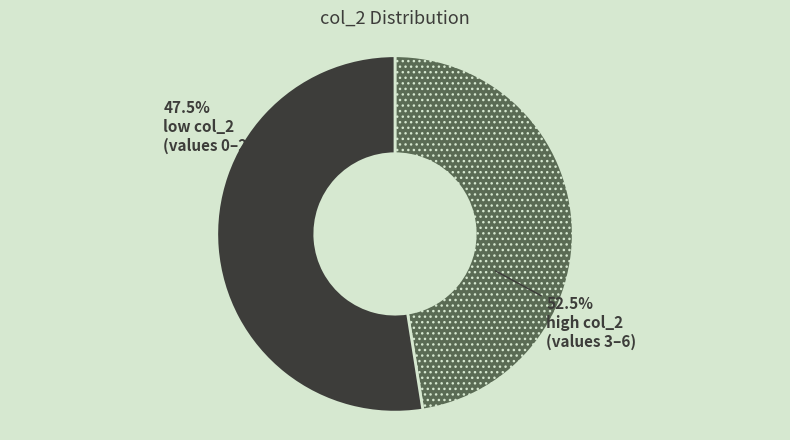

What portion of the pie excludes 5?

94.7%